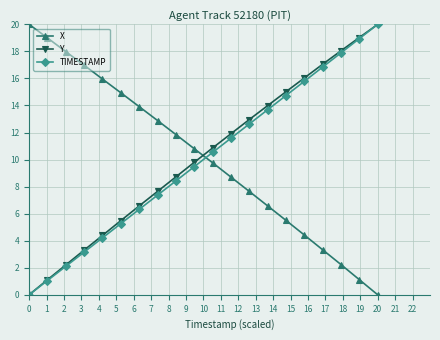

What is the highest value of the TIMESTAMP series?

20.0